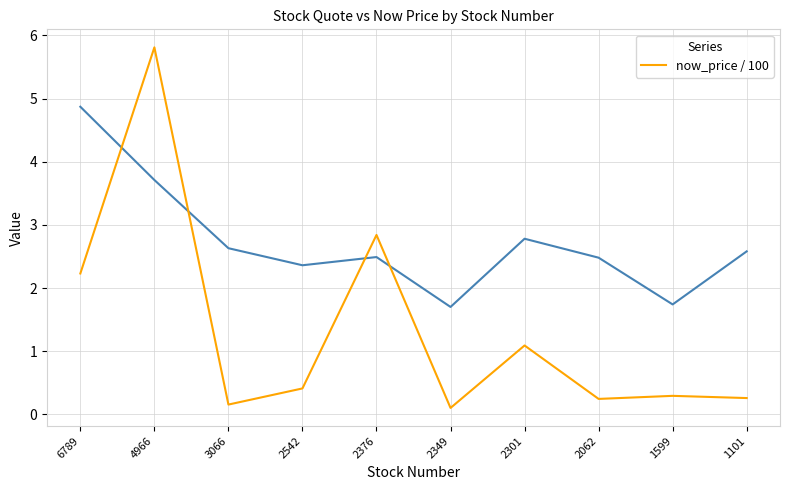

What is the average value?

1.3